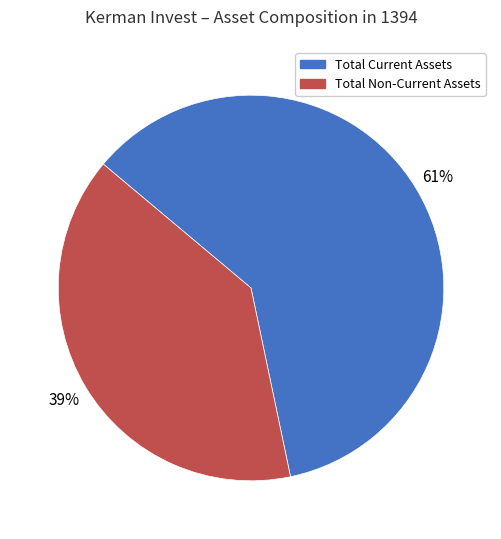

How many slices are in this pie chart?

2